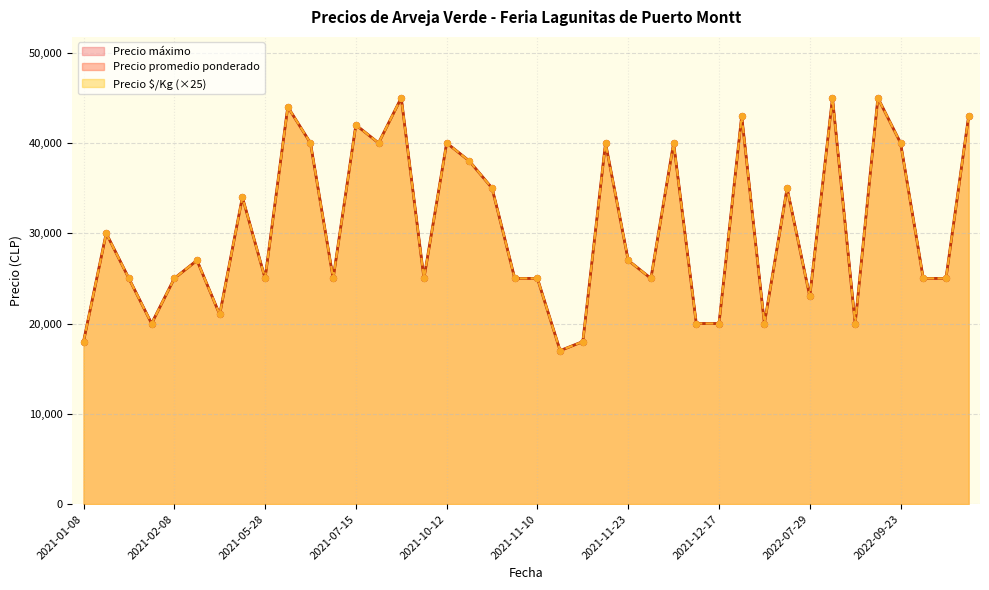

Which series has the largest Y range (max minus min)?

Precio promedio ponderado